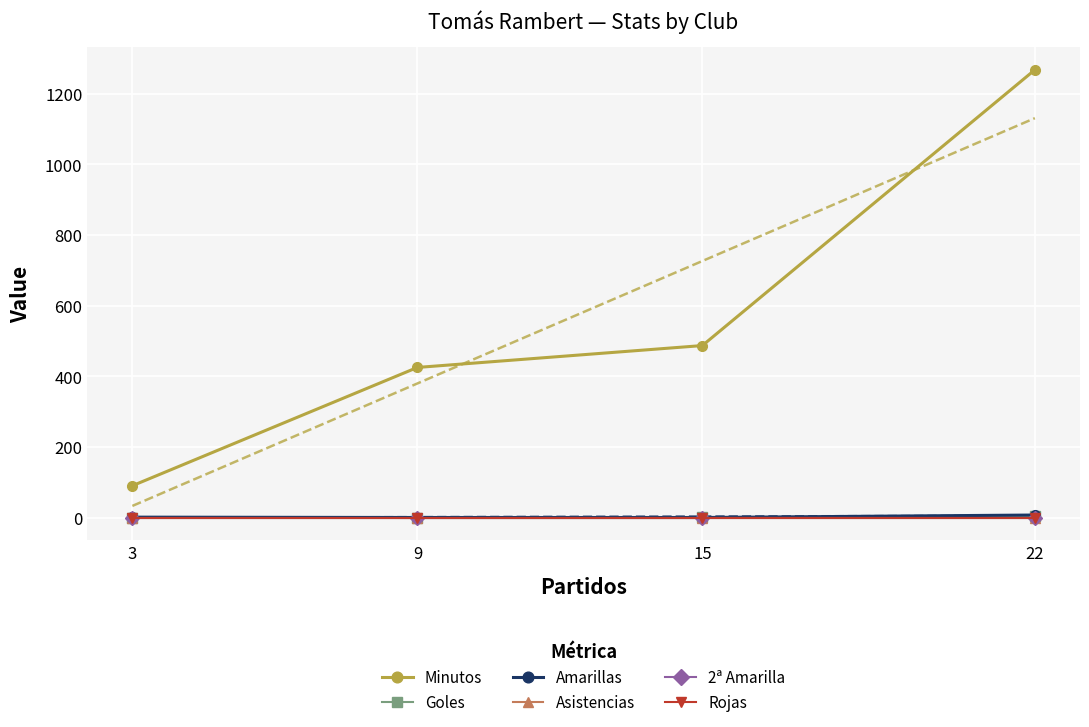

Reading left to right, extract all data points from this chart.

Minutos: 22=1268	15=487	9=425	3=90
Goles: 22=3	15=1	9=0	3=0
Amarillas: 22=7	15=0	9=0	3=1
Asistencias: 22=0	15=0	9=0	3=0
2ª Amarilla: 22=0	15=0	9=0	3=0
Rojas: 22=0	15=0	9=0	3=0